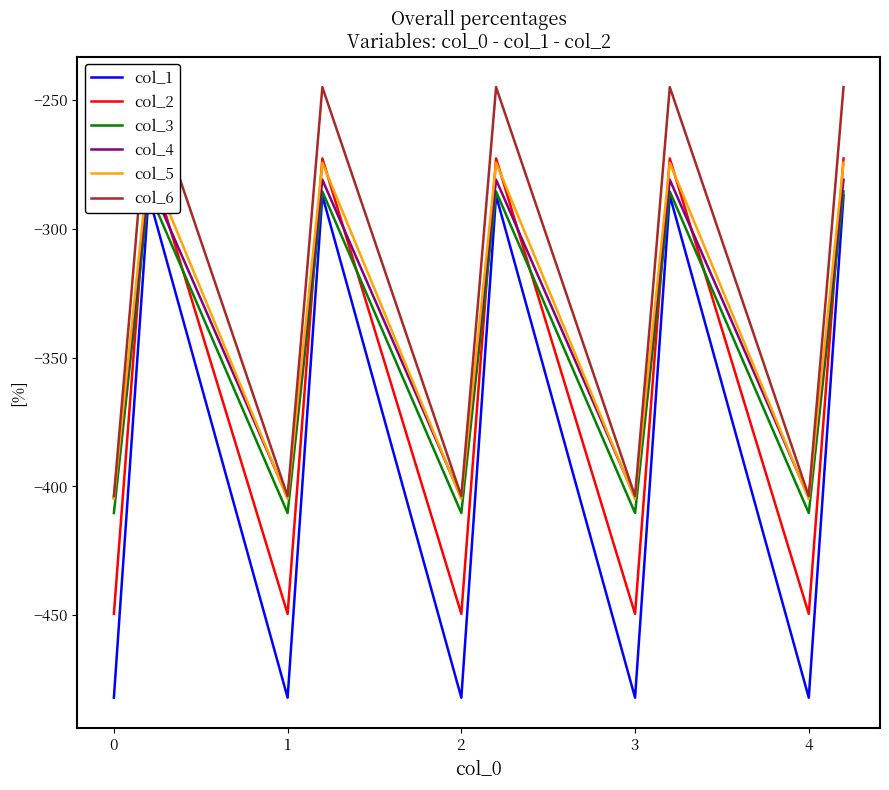

At how many categories does at least one series exceed -377?

10